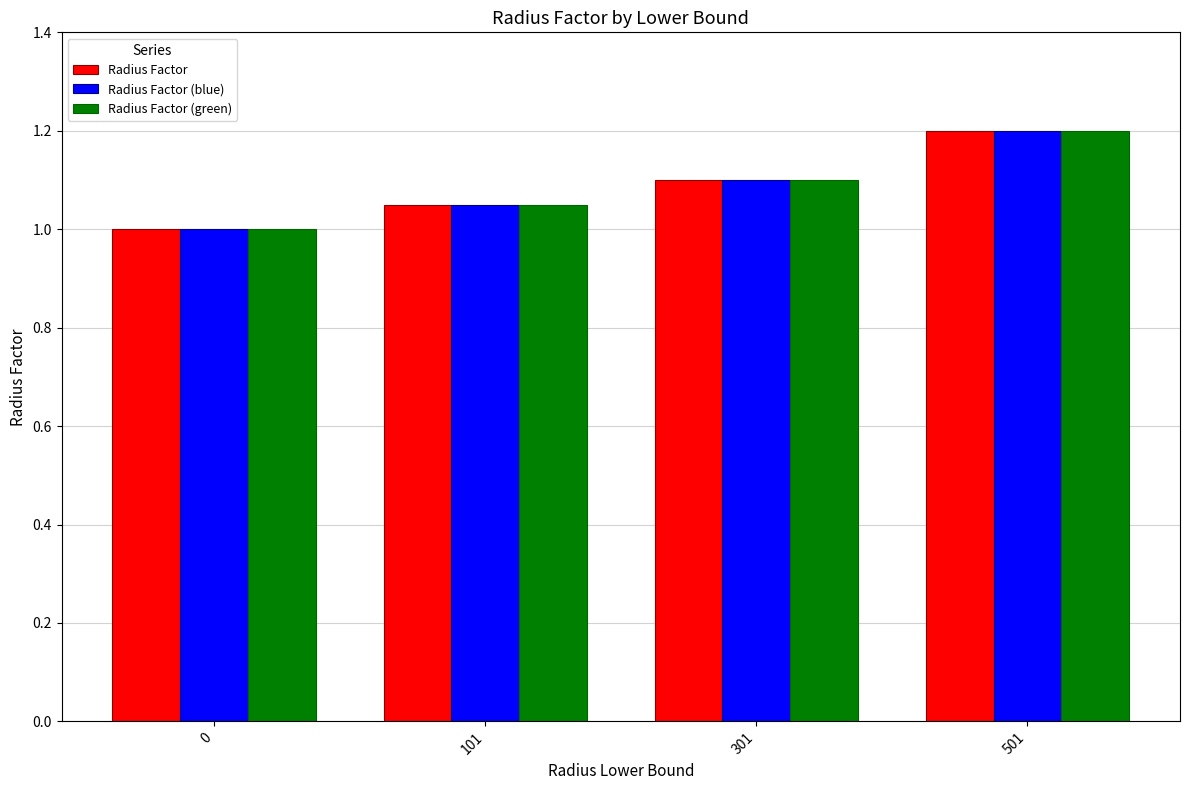

Rank the categories by Radius Factor (green) value from highest to lowest.

501, 301, 101, 0